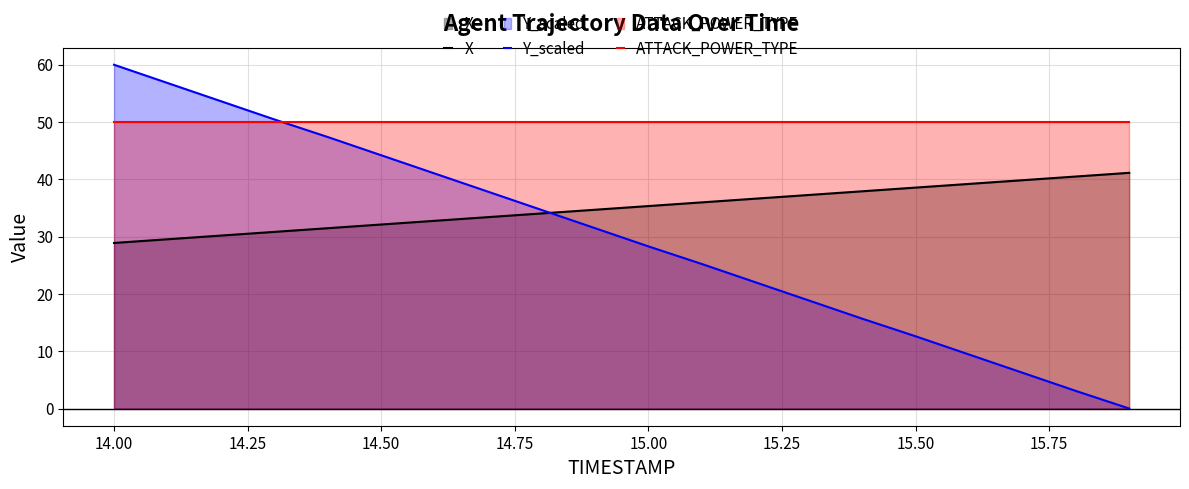

True or false: X and ATTACK_POWER_TYPE intersect in this chart.

False